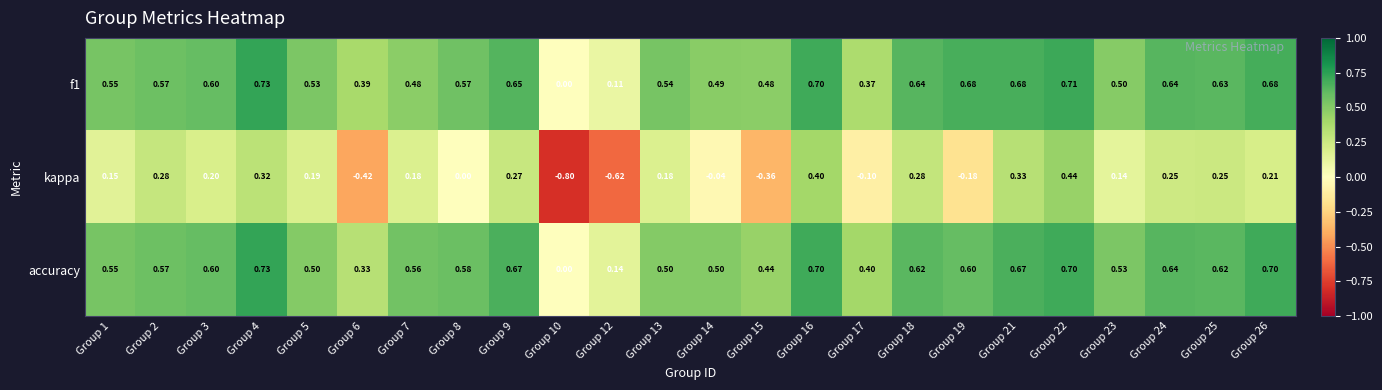

How many values in f1 are above zero?

23